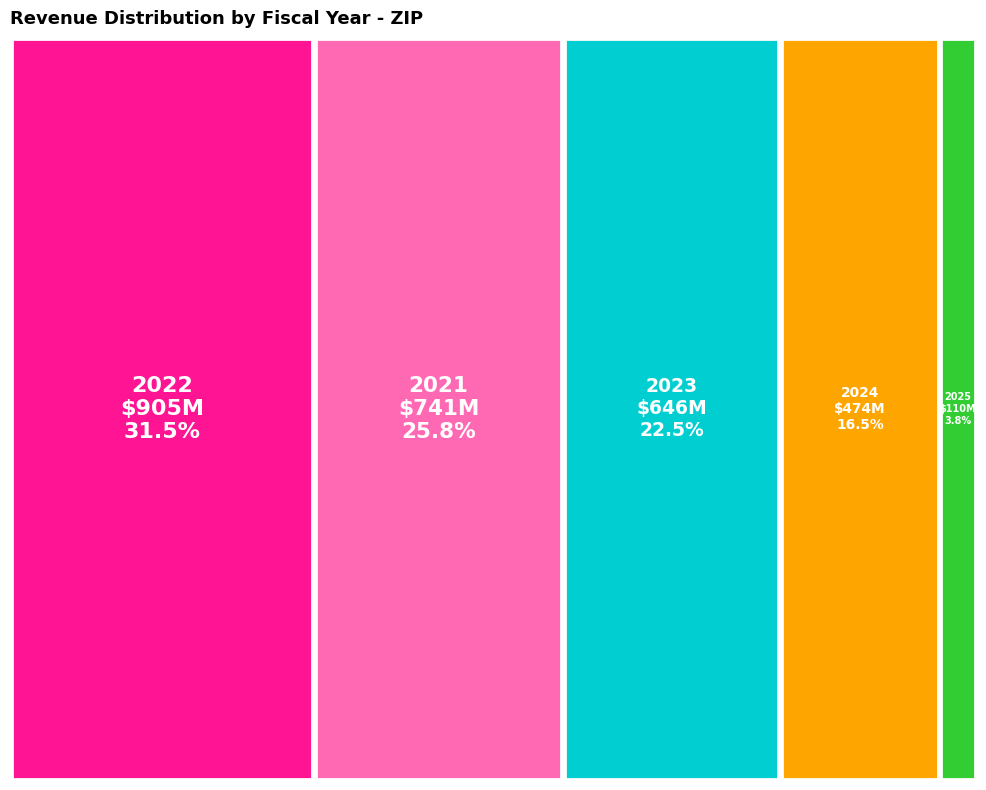

To the nearest percent, what percentage of the pie is 2025?

4%